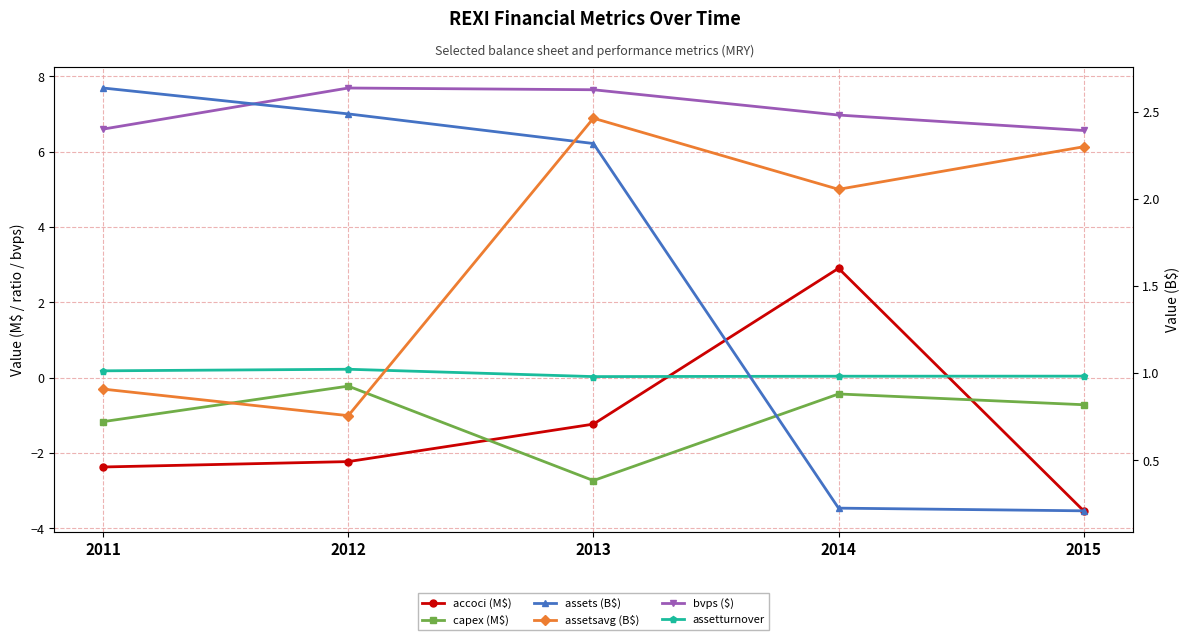

Which label corresponds to the largest value in the chart?

2012